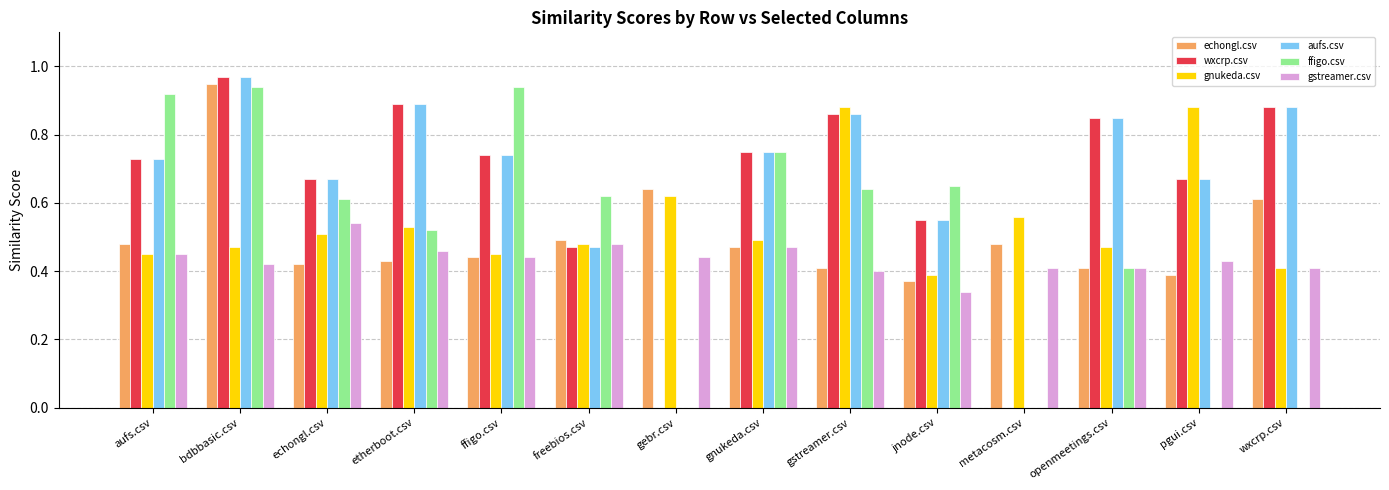

The gnukeda.csv series shows 0.8 at bdbbasic.csv. True or false?

False